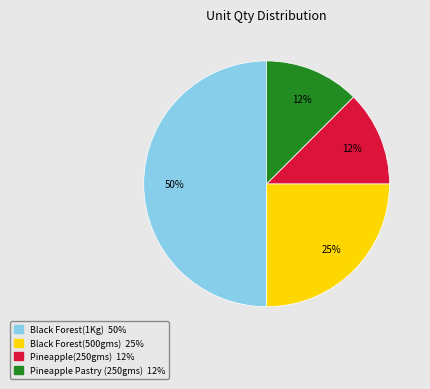

Which has a higher value, Pineapple Pastry (250gms) or Black Forest(1Kg)?

Black Forest(1Kg)